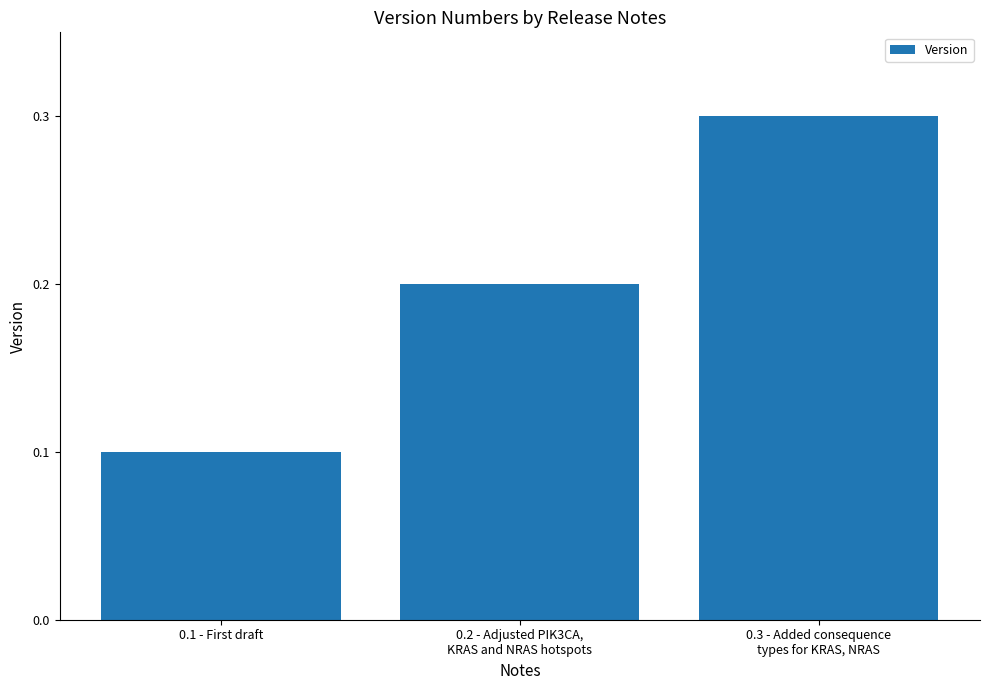

True or false: the data shows 0.1 at 0.2 - Adjusted PIK3CA,
KRAS and NRAS hotspots.

False